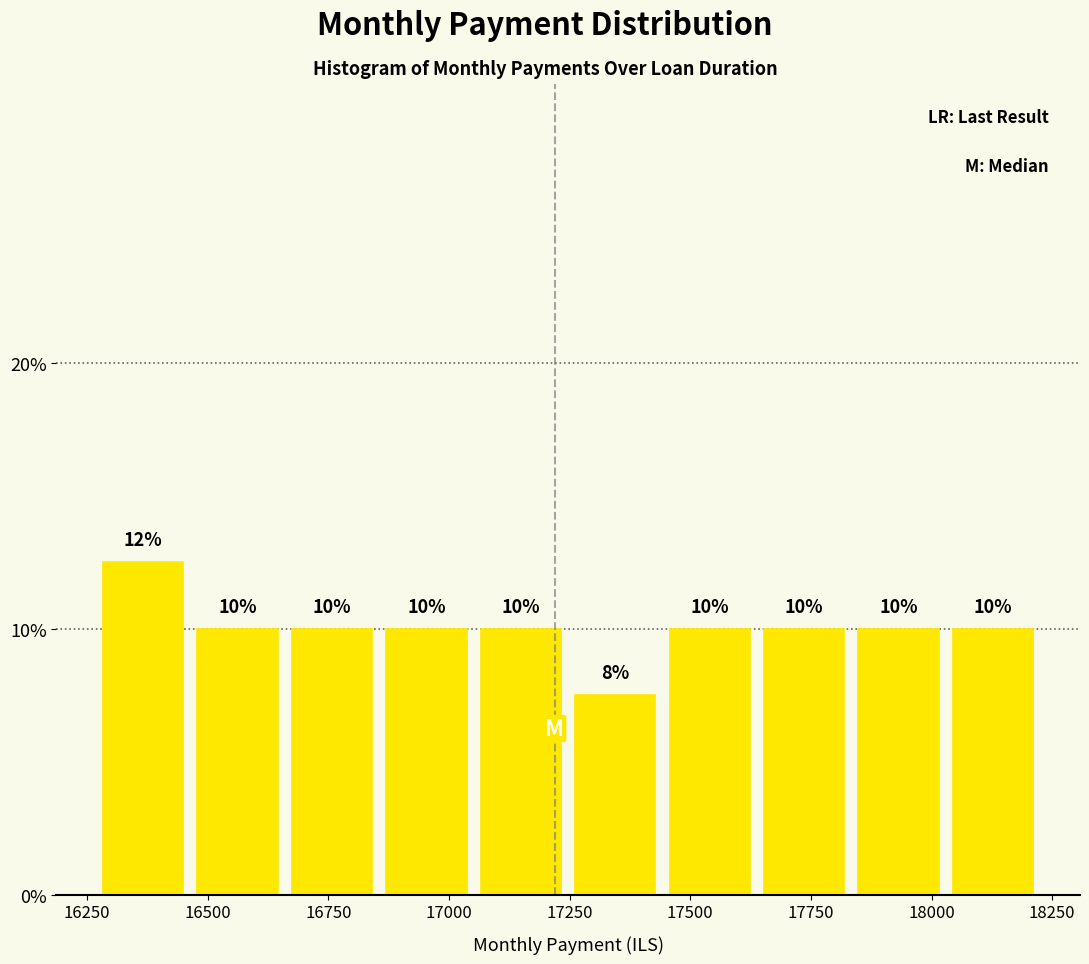

Read against the x-axis, roughly where is the centre of the tallest bar?

16350